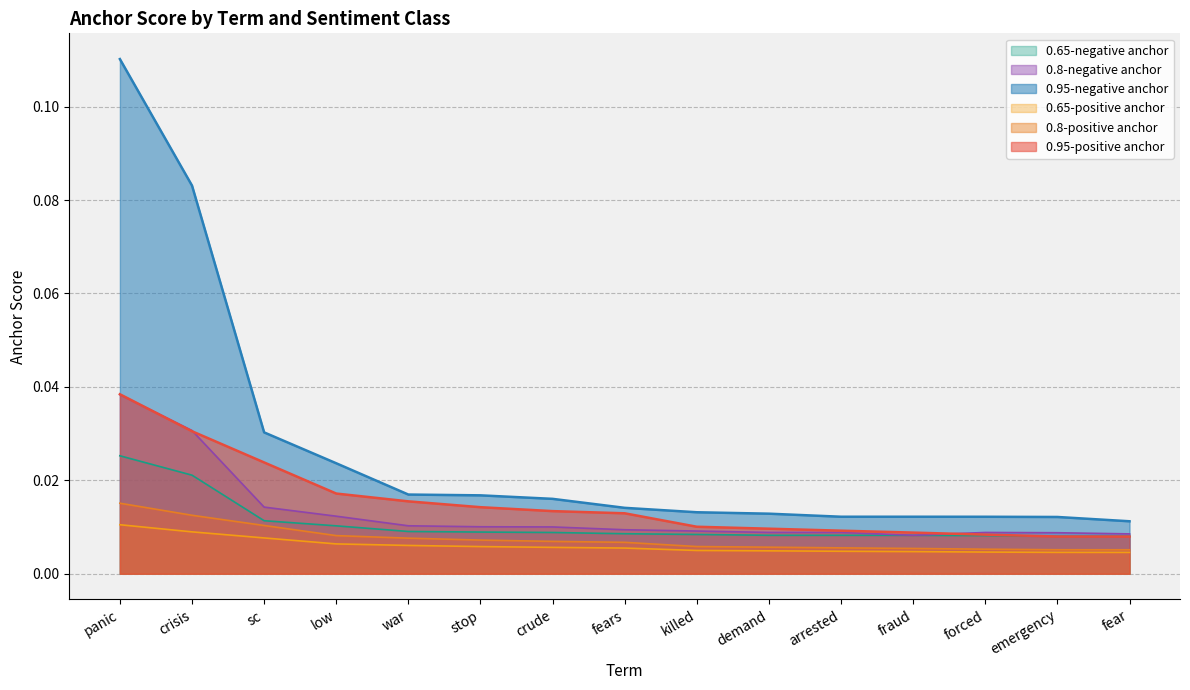

List the labels in order of 0.65-positive anchor value, smallest first.

fear, emergency, forced, fraud, arrested, demand, killed, fears, crude, stop, war, low, sc, crisis, panic